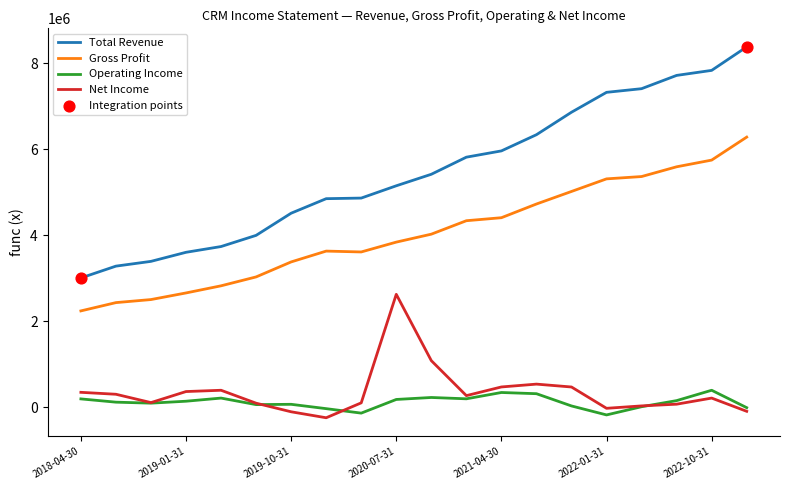

Which series has the largest range (max minus min)?

Total Revenue